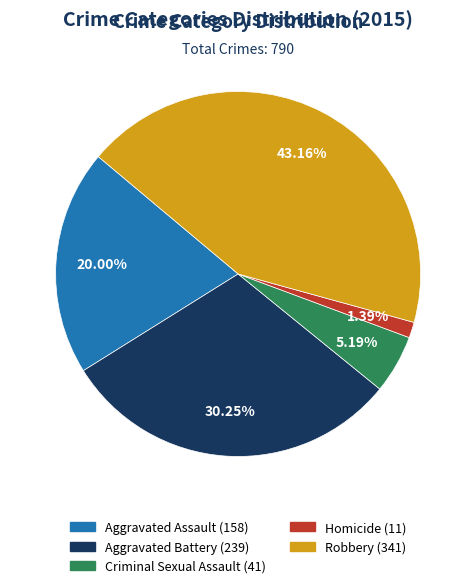

How much of the chart is everything except Aggravated Assault?

80.0%